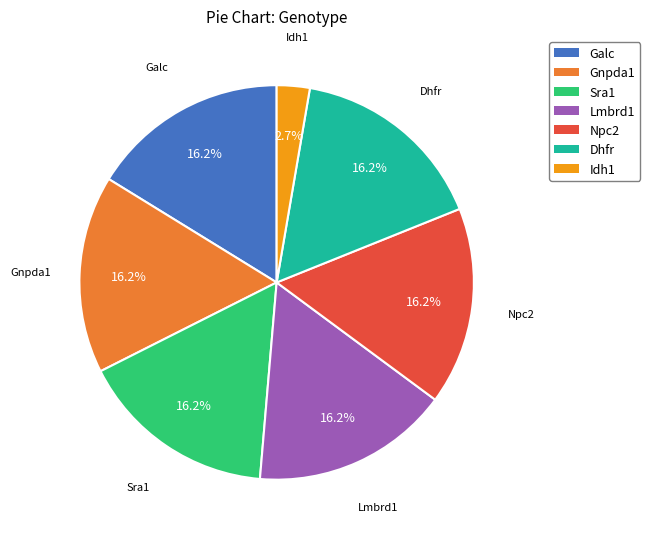

Does Lmbrd1 represent more than half of the total?

No